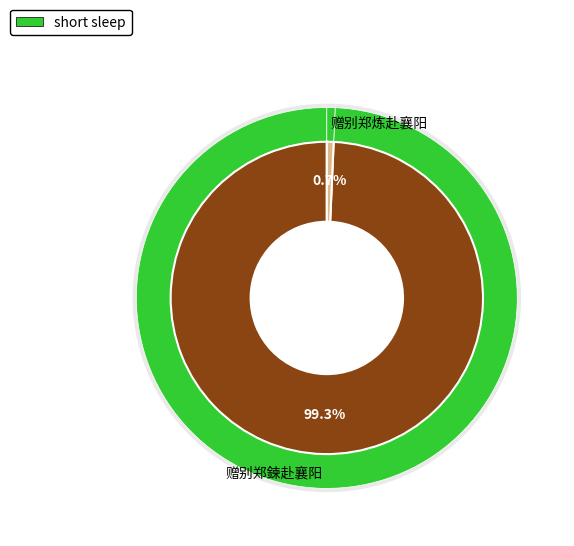

To the nearest percent, what portion does 赠别郑炼赴襄阳 represent?

1%